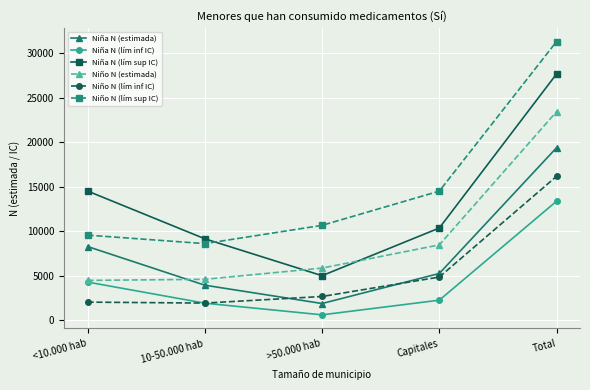

What is the value of the Niño N (estimada) point at the 5th from the left?

23411